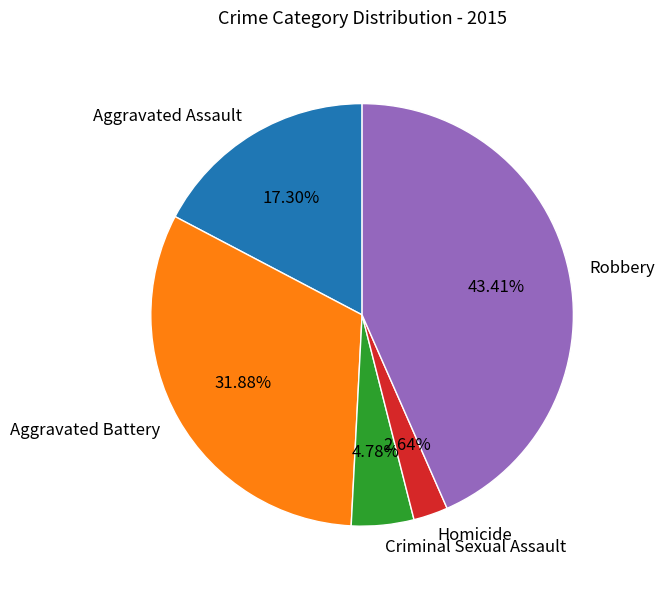

What is the ratio of the value at Aggravated Battery to the value at Criminal Sexual Assault?

6.7